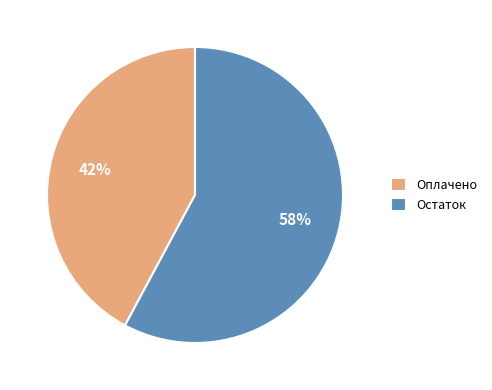

To the nearest percent, what is the difference between the largest and smallest slice percentages?

16%